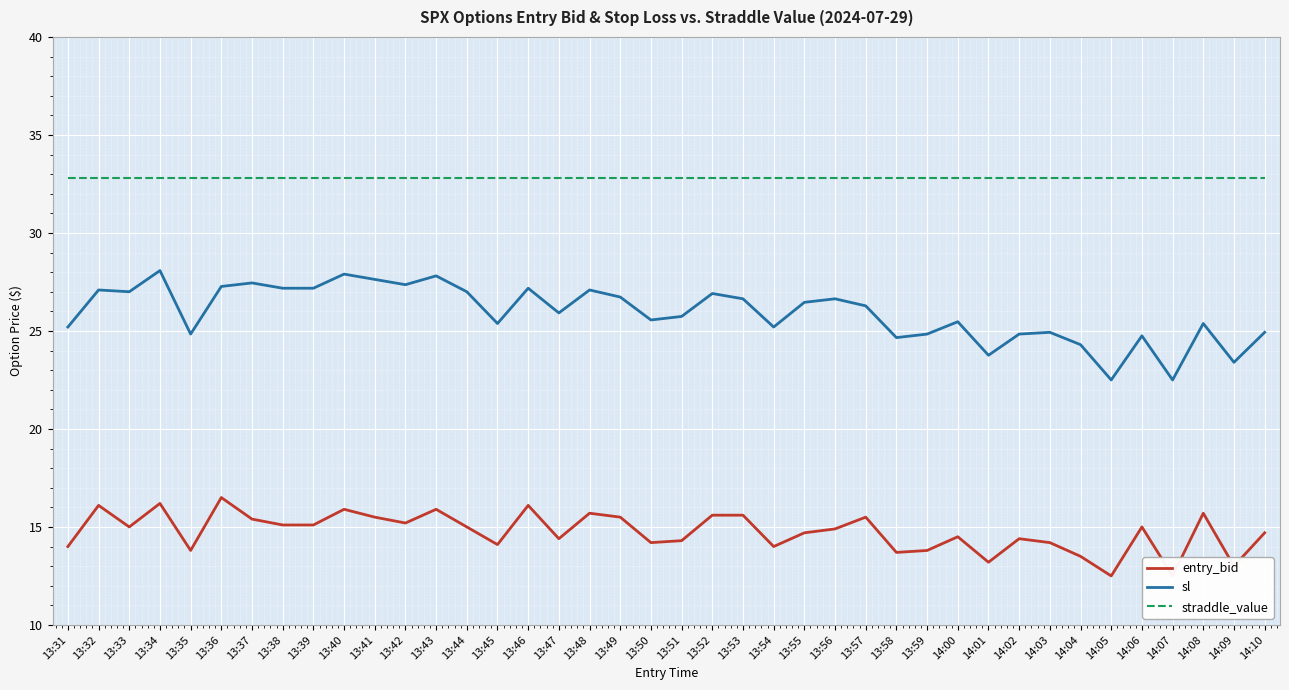

What are all the series names shown in the legend?

entry_bid, sl, straddle_value